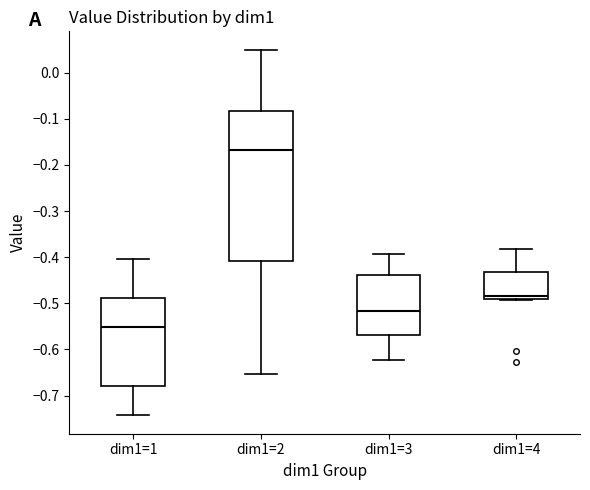

Reading left to right, transcribe this box plot: for each box, give where its median line is, the range the box spans, and where its two whiskers end, as read against the y-axis. The values are not printed on the chart, so give them approximately, as read against the axis.

dim1=1: median -0.55, box -0.68 to -0.49, whiskers -0.74 to -0.40
dim1=2: median -0.17, box -0.41 to -0.08, whiskers -0.65 to 0.05
dim1=3: median -0.52, box -0.57 to -0.44, whiskers -0.62 to -0.39
dim1=4: median -0.49 (just above the box's lower edge), box -0.49 to -0.43, whiskers -0.49 to -0.38